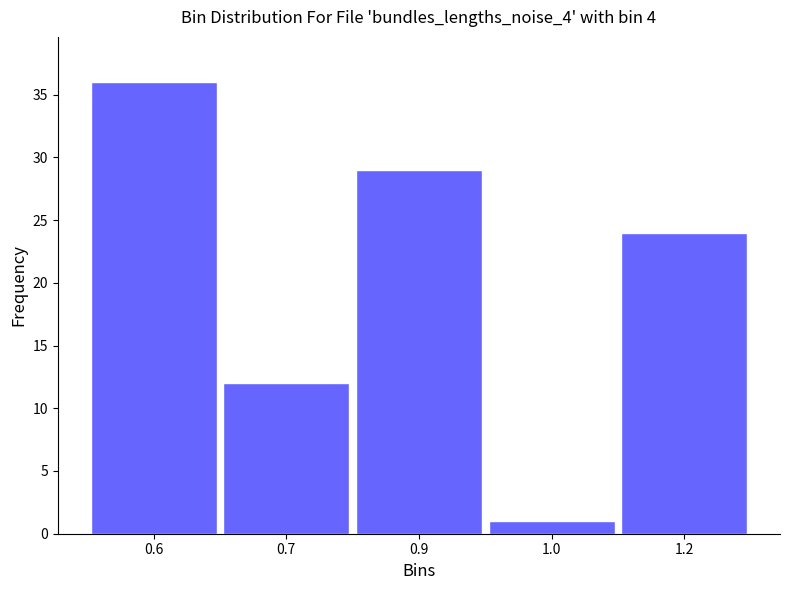

Reading left to right, list all the values displayed in this chart.

36	12	29	1	24